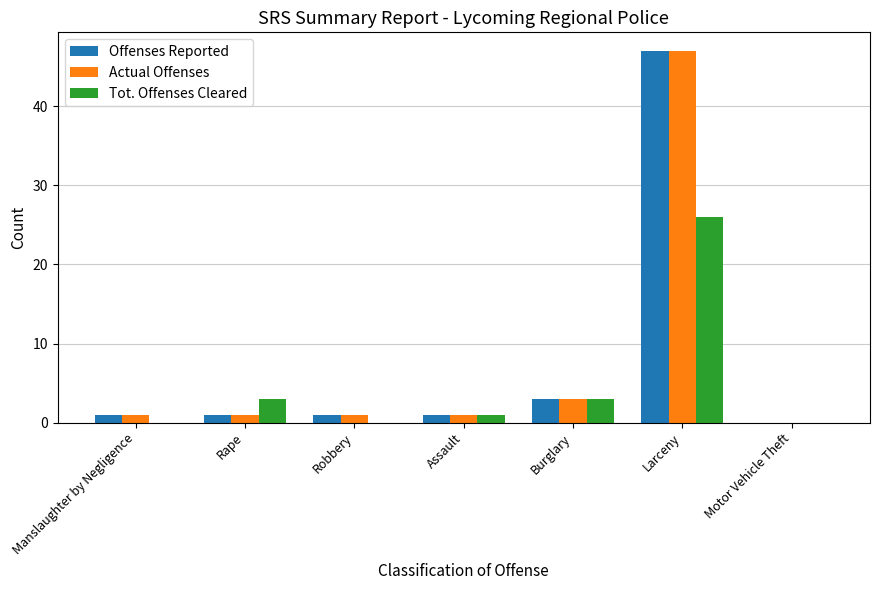

Is the value of Tot. Offenses Cleared at Manslaughter by Negligence greater than the value of Offenses Reported at Manslaughter by Negligence?

No